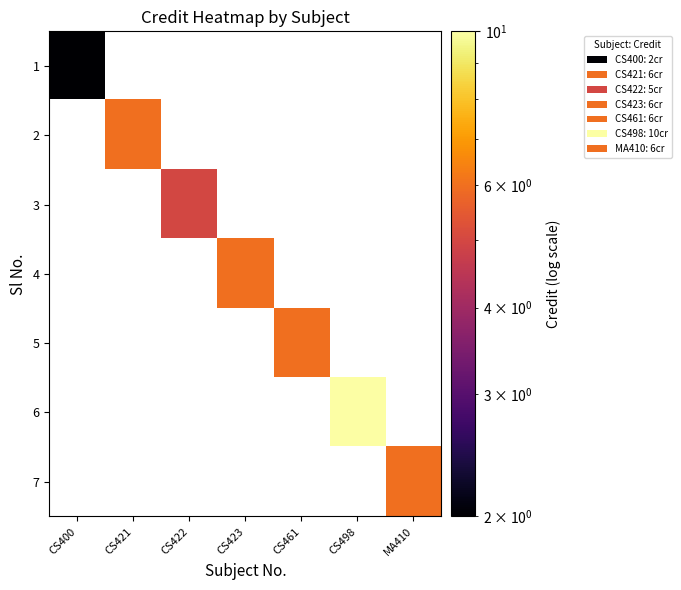

How many categories are shown in the chart?

7